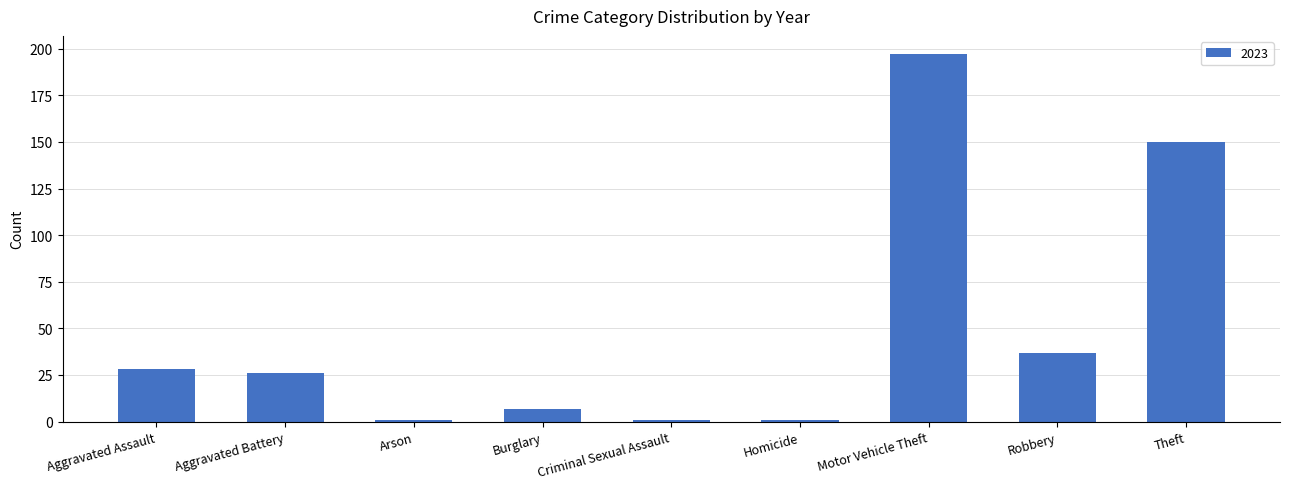

Reading left to right, extract all data points from this chart.

Aggravated Assault=28	Aggravated Battery=26	Arson=1	Burglary=7	Criminal Sexual Assault=1	Homicide=1	Motor Vehicle Theft=197	Robbery=37	Theft=150